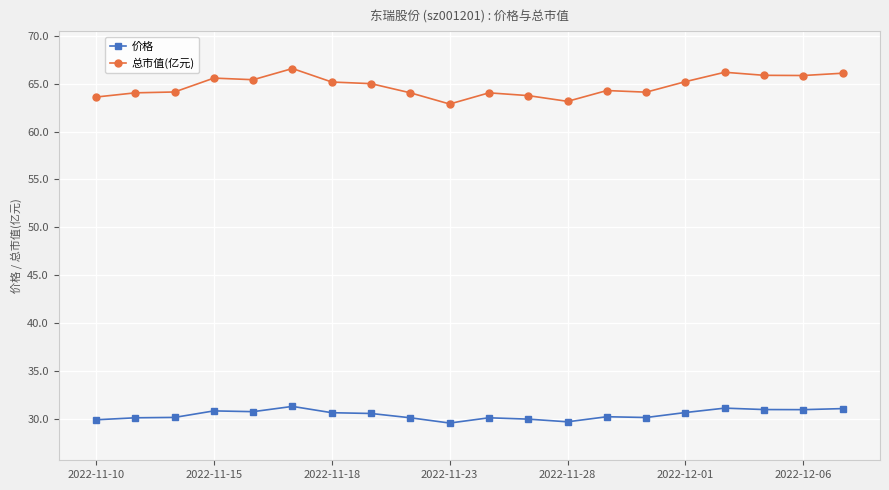

The 总市值(亿元) series shows 65.6 at 2022-11-15. True or false?

True